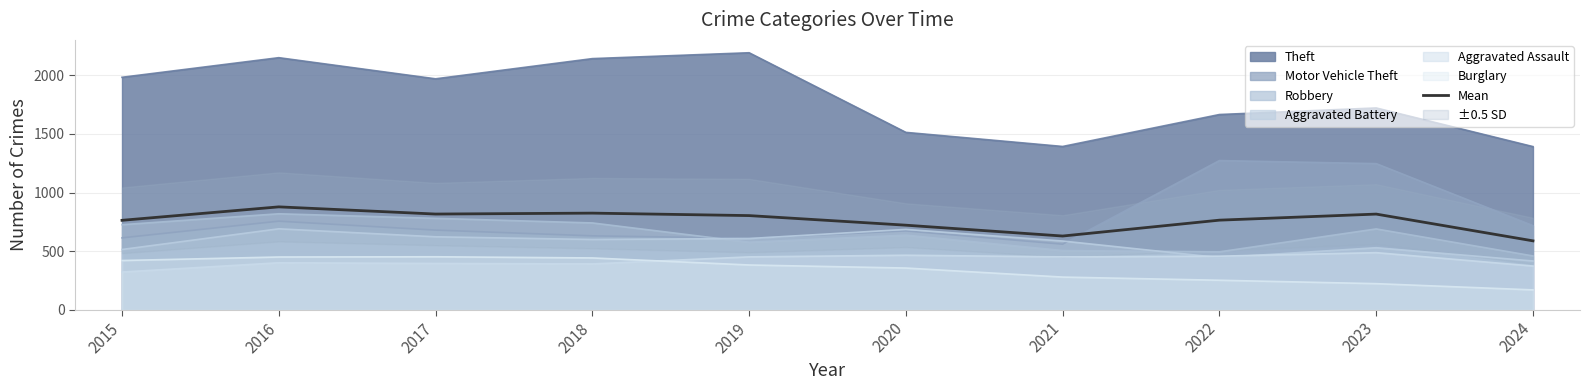

True or false: there are more than 0 points higher than both neighbors.

True